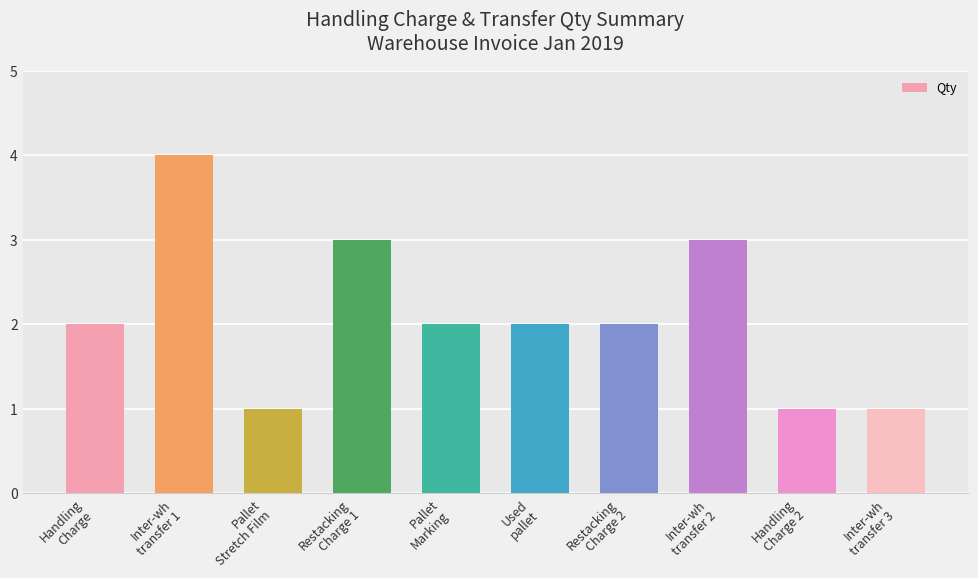

Between Inter-wh
transfer 1 and Pallet
Marking, which is larger?

Inter-wh
transfer 1